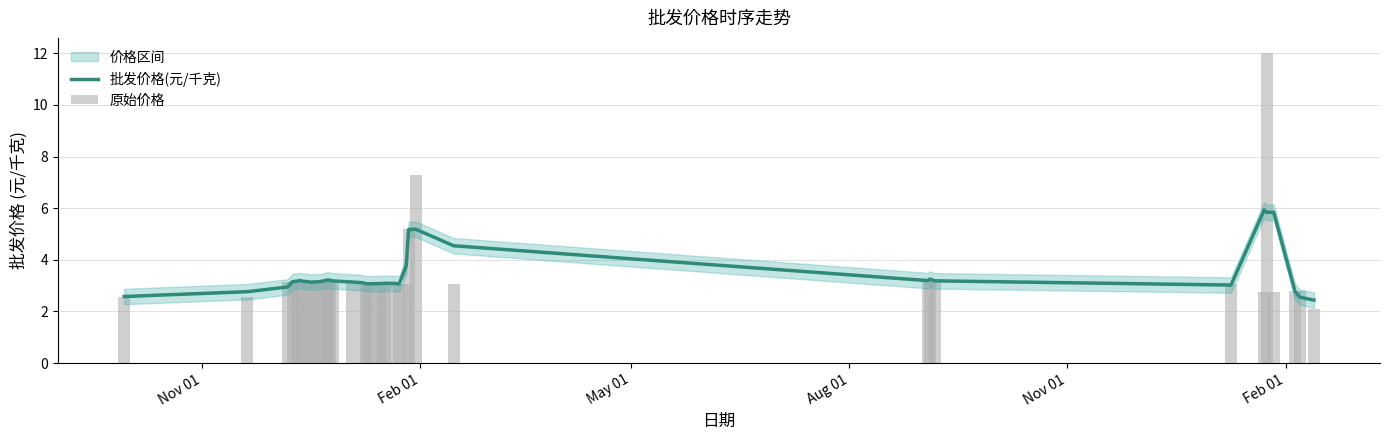

What is the maximum value for 批发价格(元/千克)?

5.9